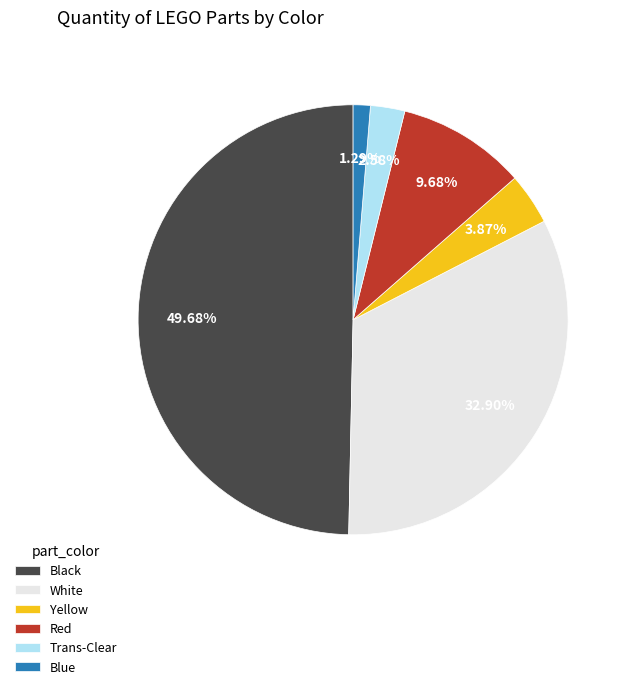

To the nearest percent, what portion does Black represent?

50%